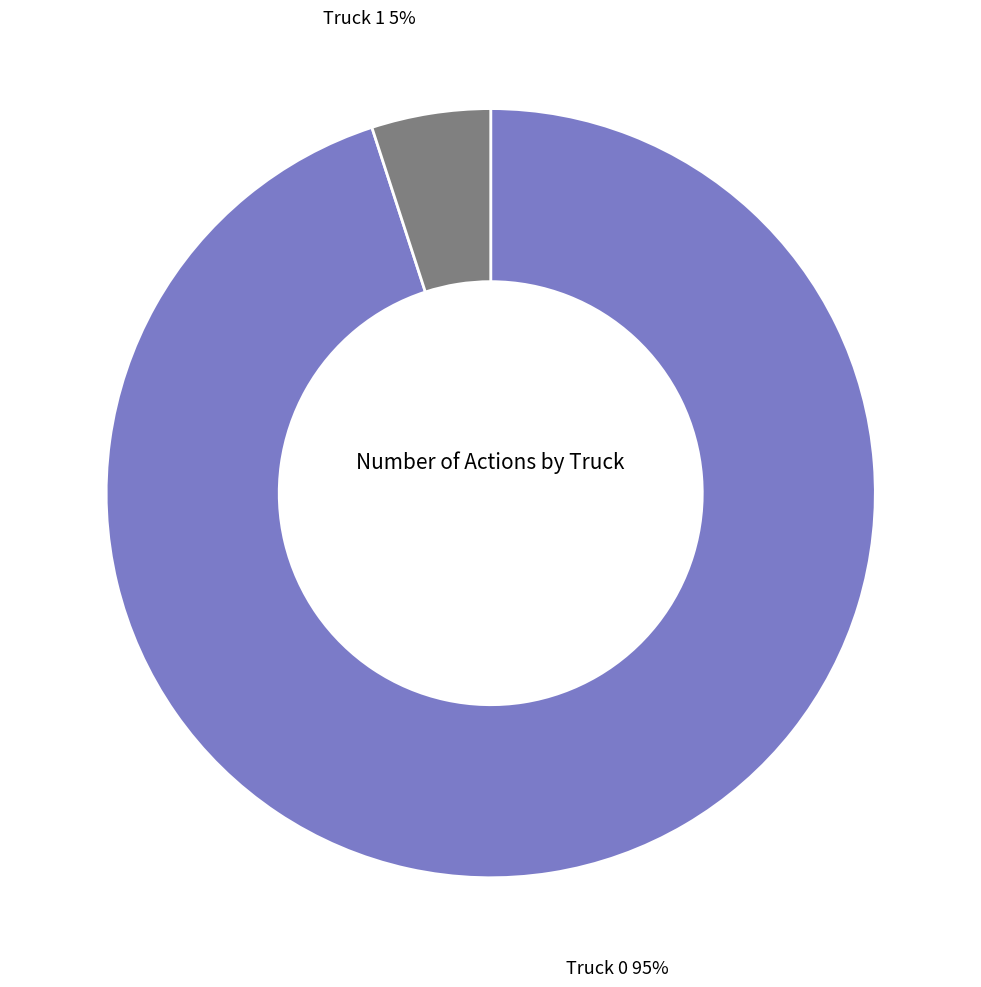

Is Truck 0 the majority of the pie?

Yes